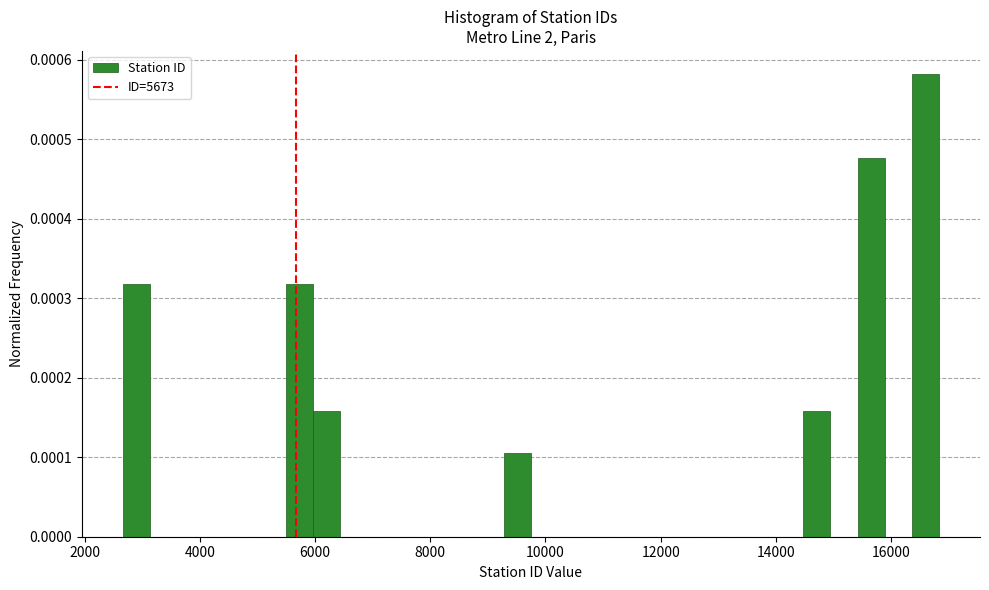

Around what value on the x-axis is the tallest bar? Give the approximate position of its centre, as read against the axis.

16600